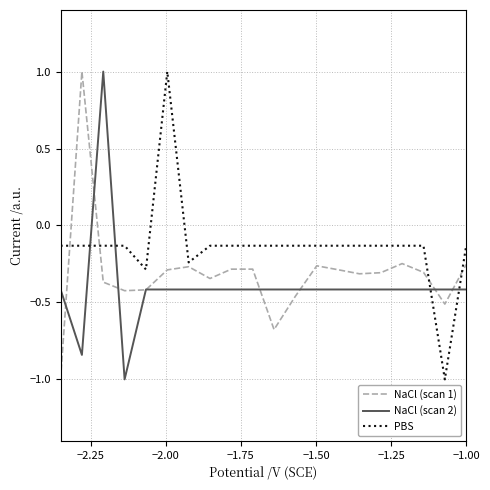

True or false: NaCl (scan 2) and NaCl (scan 1) cross at least once.

True